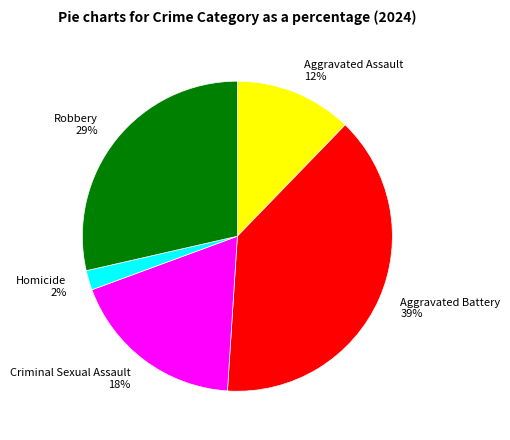

True or false: Aggravated Assault accounts for 18% of the total.

False